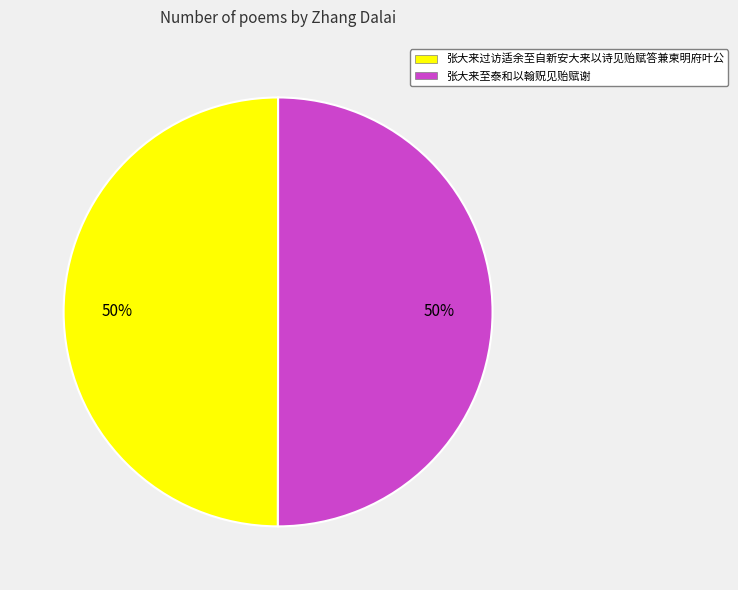

What percentage is the 张大来过访适余至自新安大来以诗见贻赋答兼柬明府叶公 slice, to the nearest percent?

50%